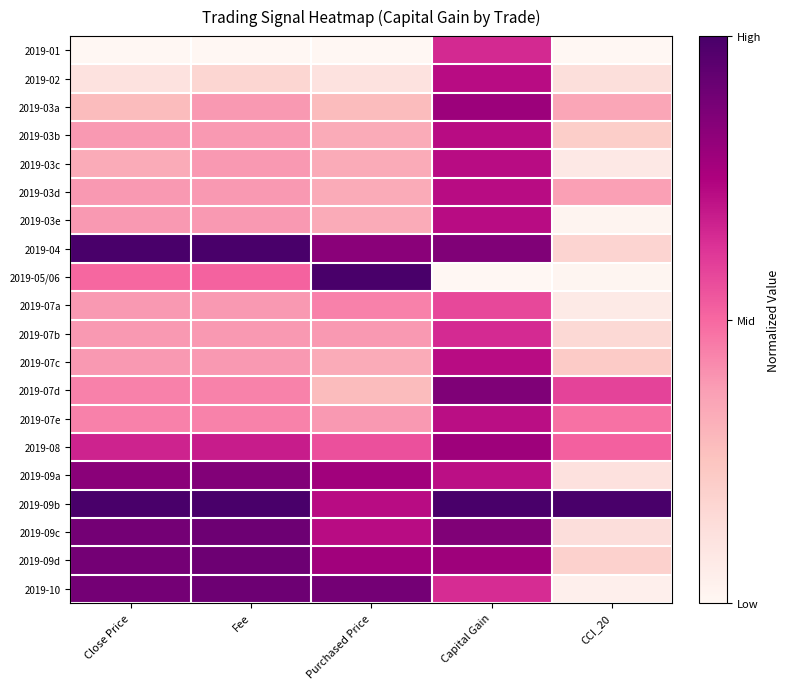

Between Capital Gain and Close Price, which is larger?

Capital Gain